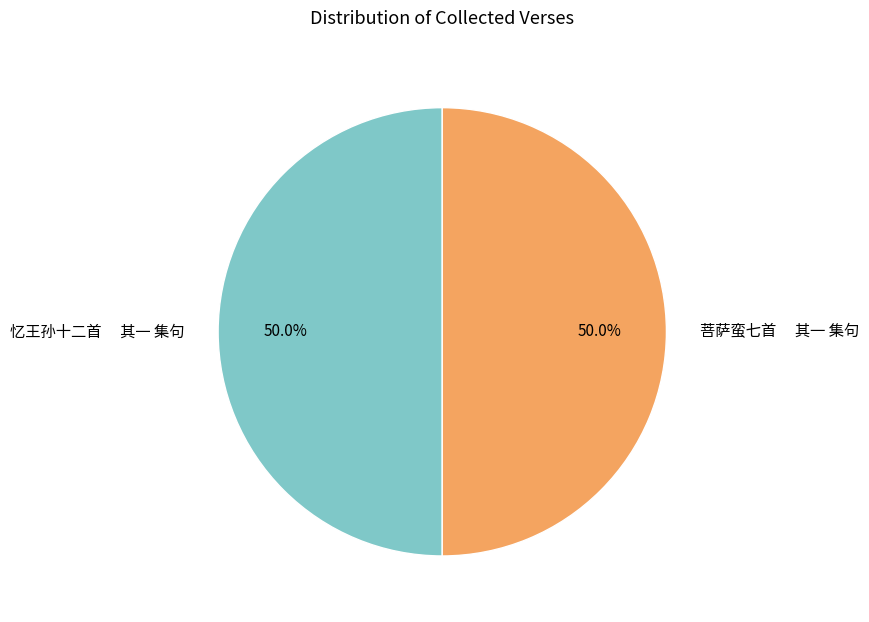

What is the total percentage of 忆王孙十二首 其一 集句 and 菩萨蛮七首 其一 集句?

100.0%